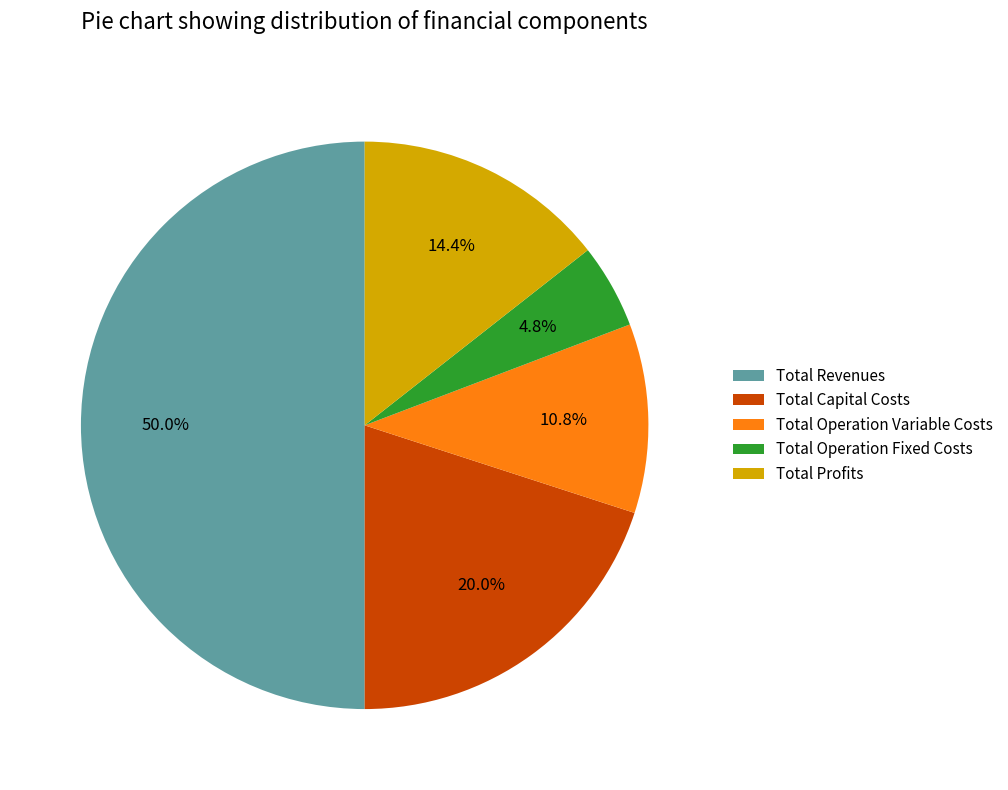

To the nearest percent, what is the difference between the Total Revenues and Total Profits slice percentages?

36%